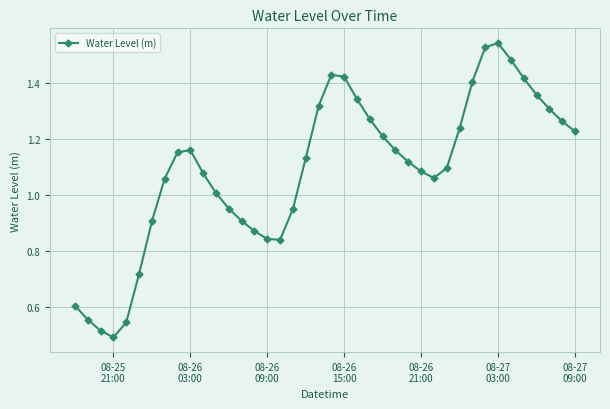

How many points are lower than both their immediate neighbors (excluding endpoints)?

3